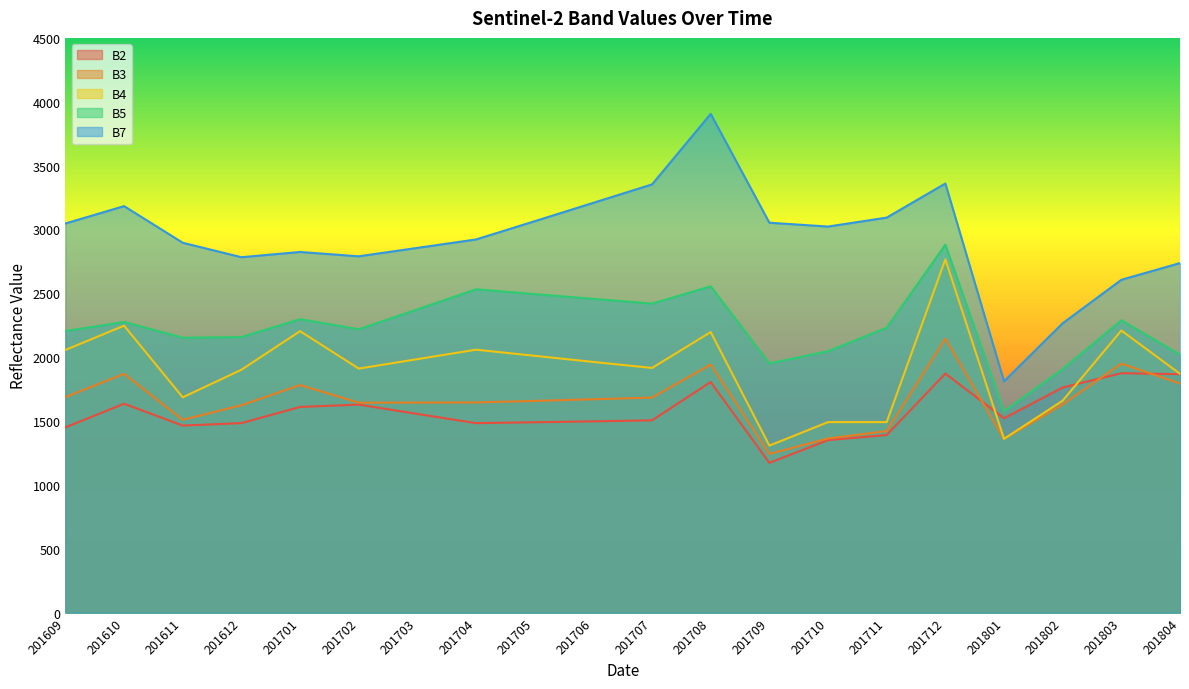

What is the value of the B2 point at the 9th from the left?

1491